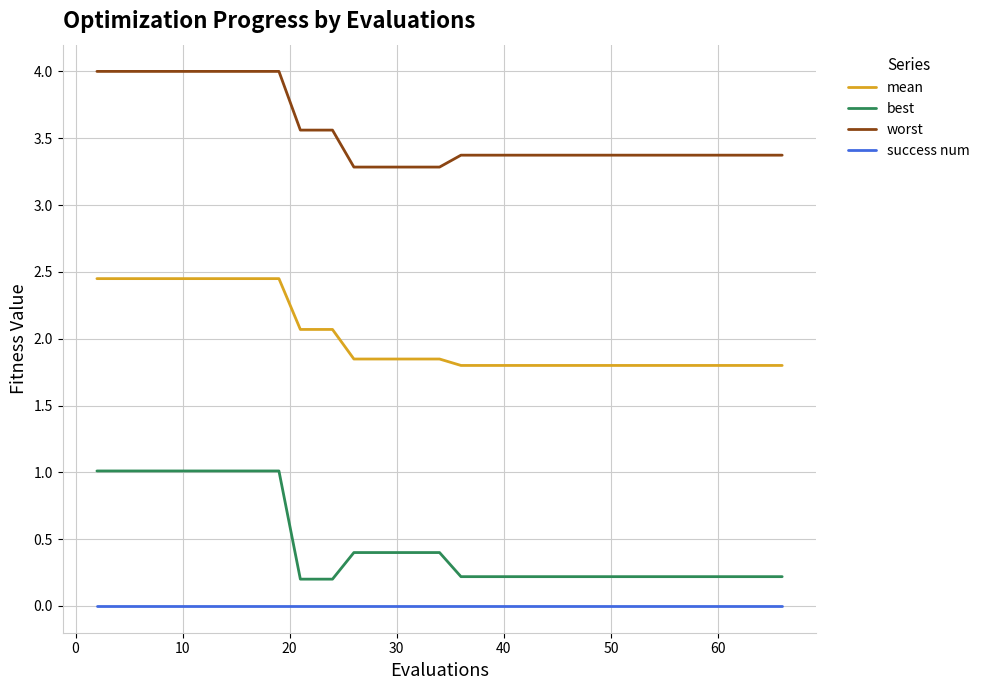

List the series in order of their peak value, highest first.

worst, mean, best, success num